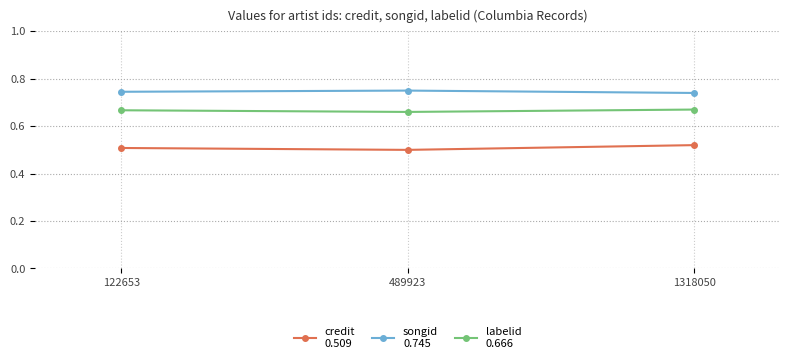

What is the total value across all series at 122653?

1.9